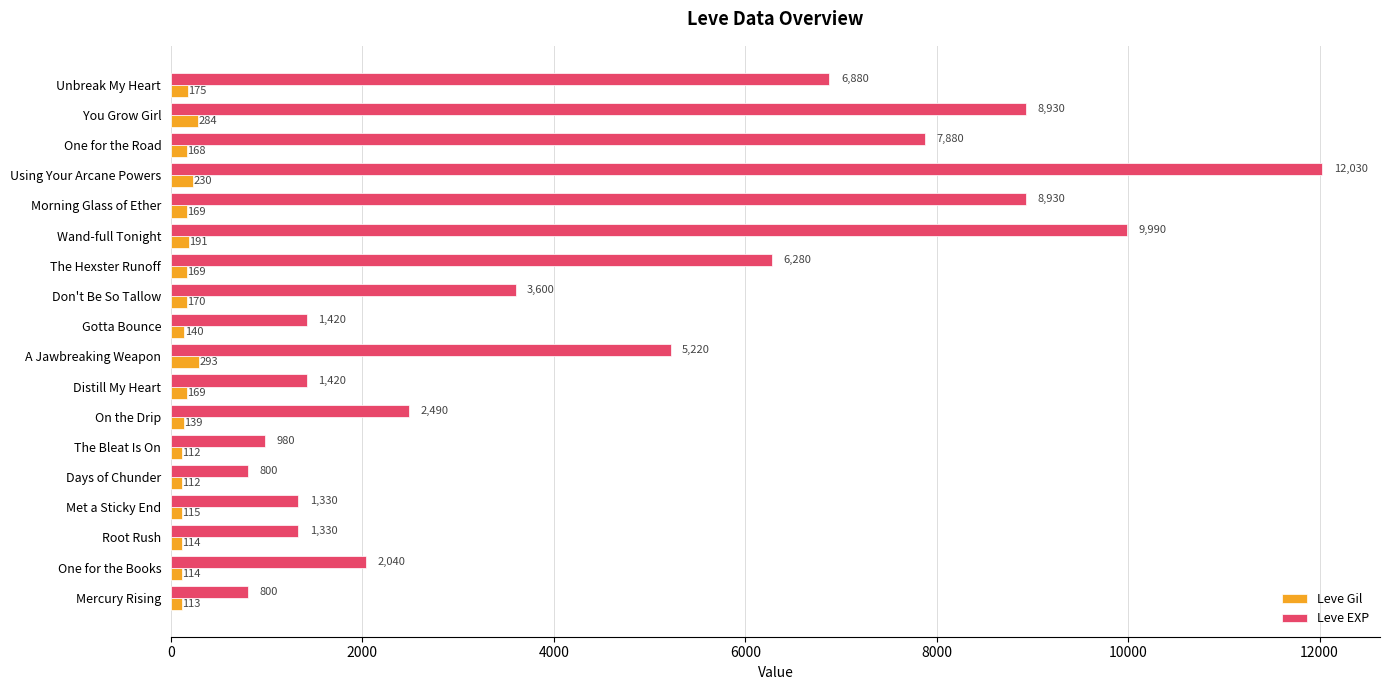

At which category is the sum across all series the highest?

Using Your Arcane Powers